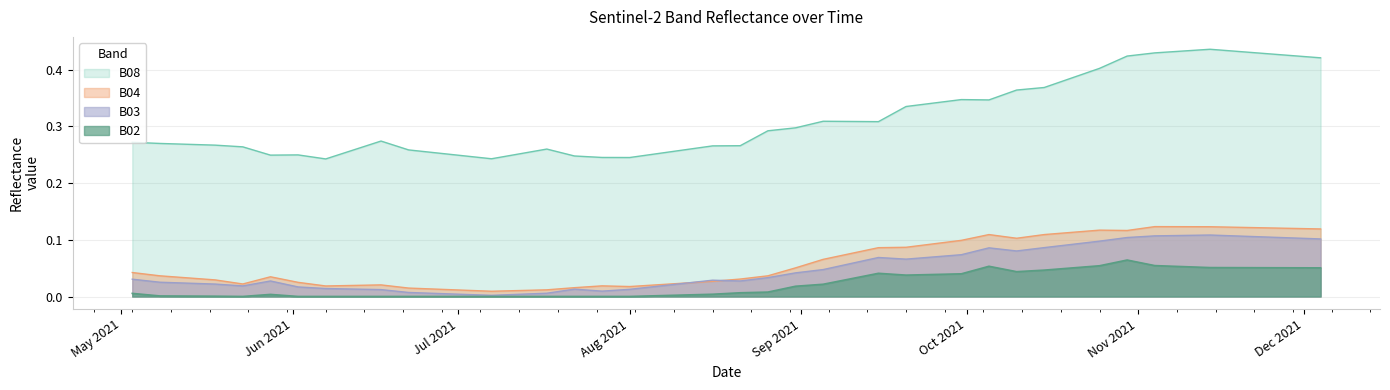

Count the B08 values in the range 0 to 1.

40